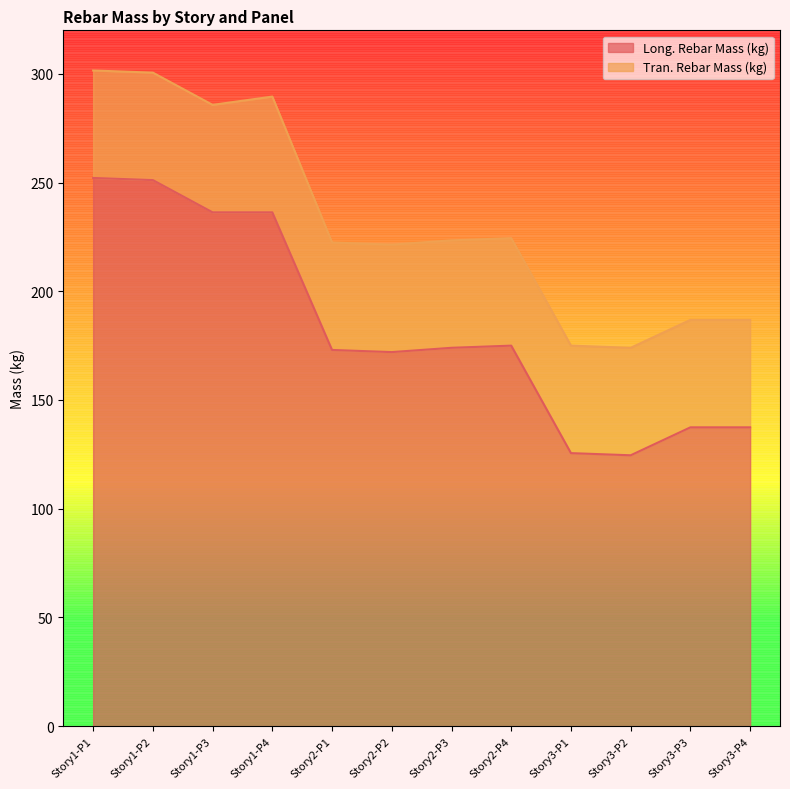

What is the sum of the values at Story3-P1 and Story1-P3?

361.9